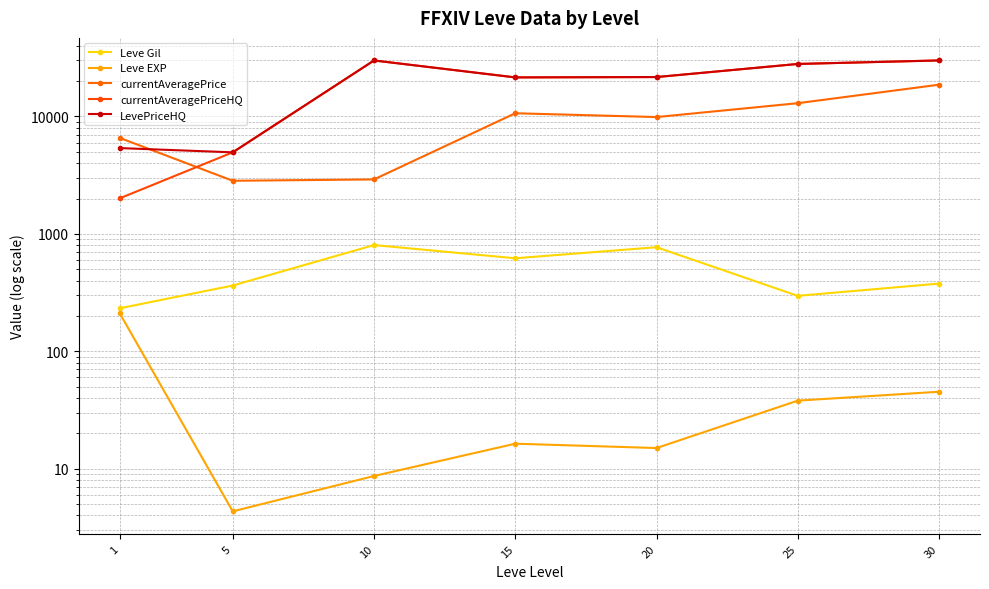

True or false: Leve Gil has a value of 125.7 at 1.

False